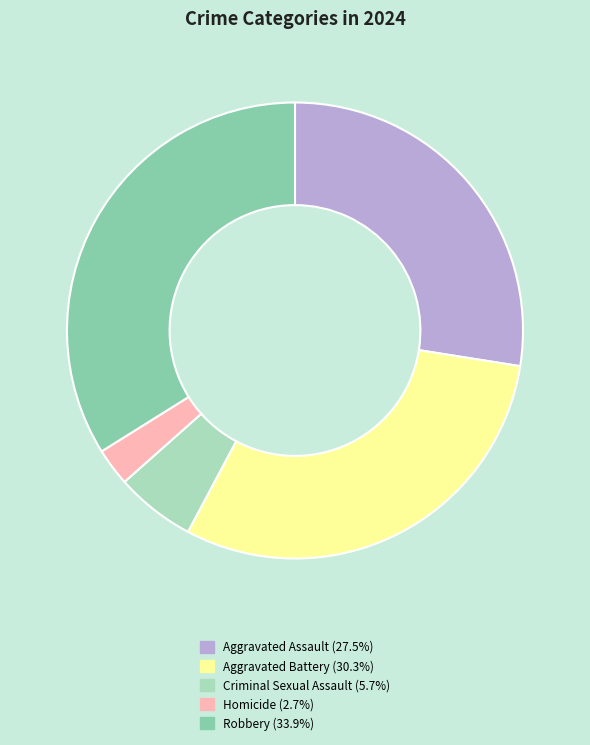

Does Homicide account for over 50% of the chart?

No